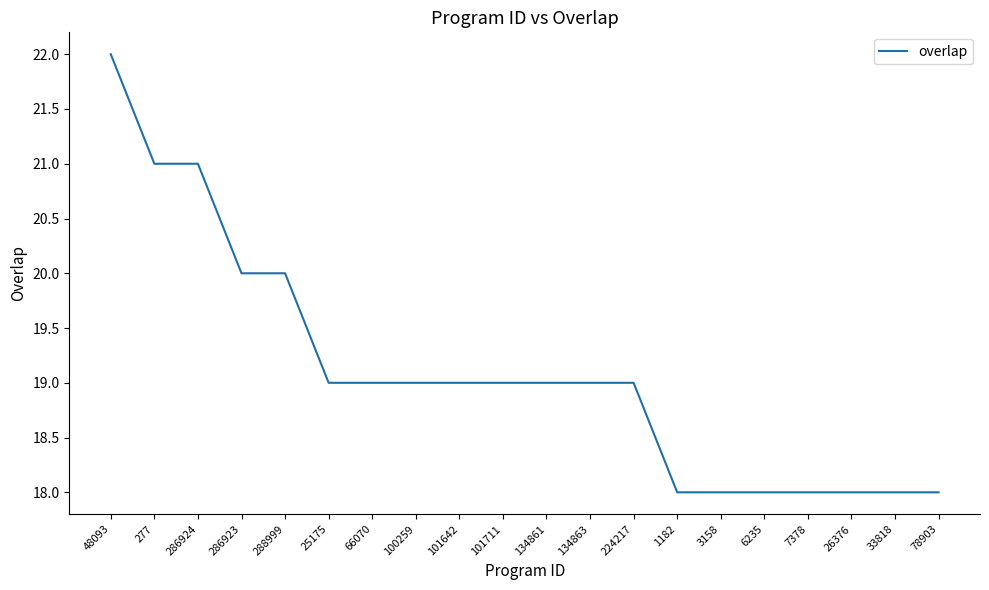

Where does the data first go above 19?

48093